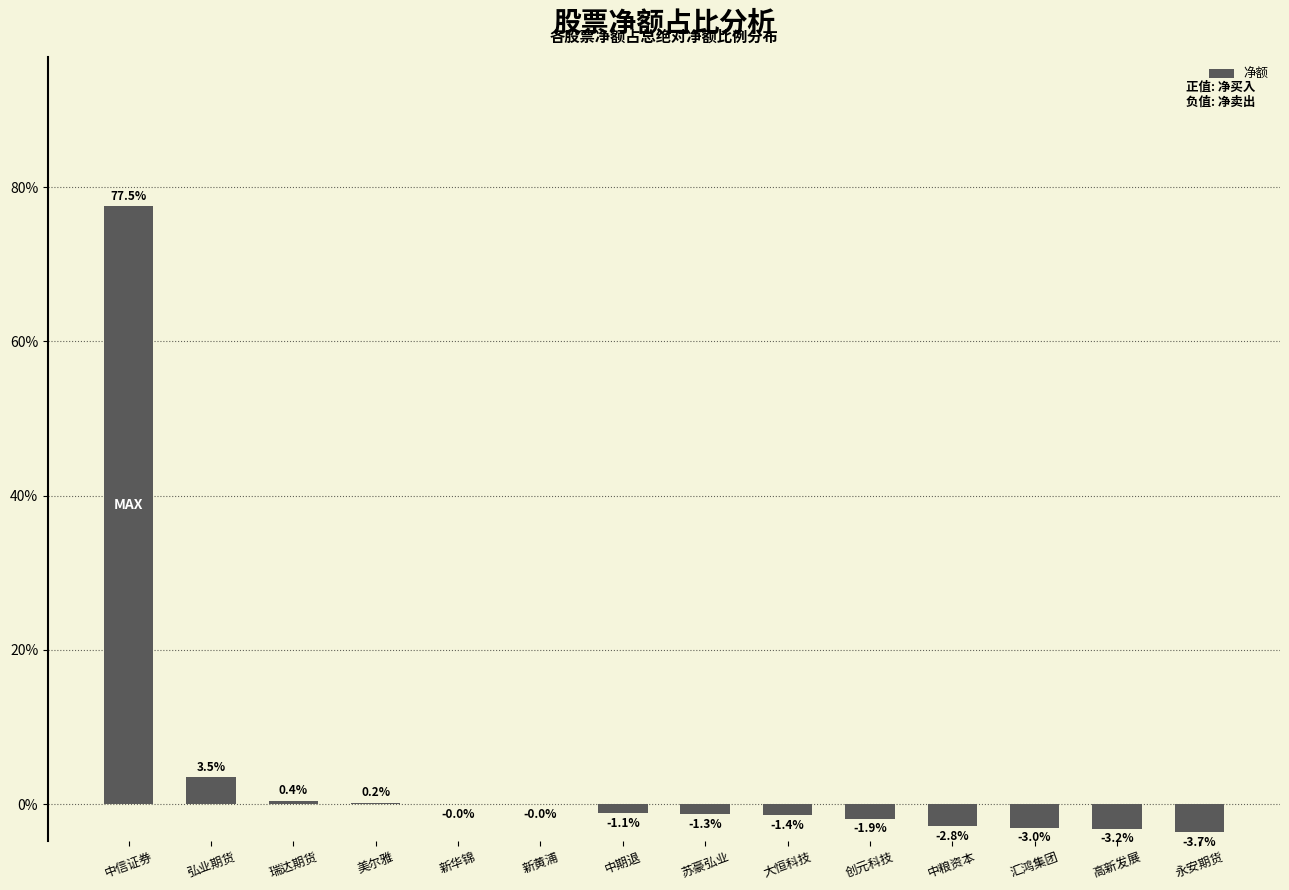

The value at 中粮资本 is -2.8. True or false?

True